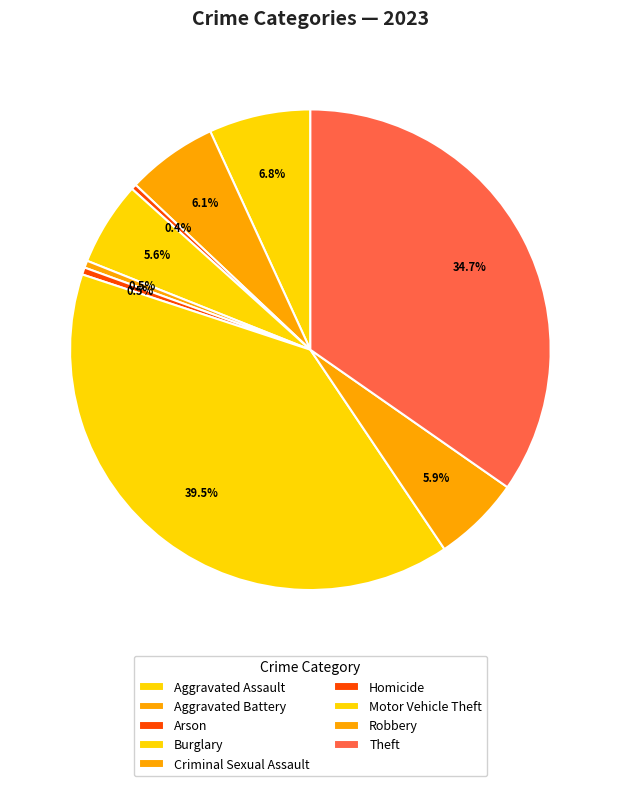

Which category has the biggest portion of the pie?

Motor Vehicle Theft